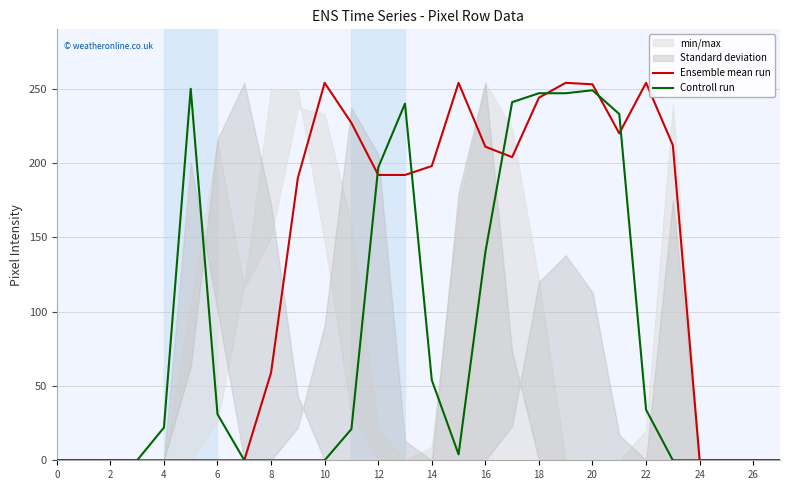

The Controll run series shows -150 at 27. True or false?

False